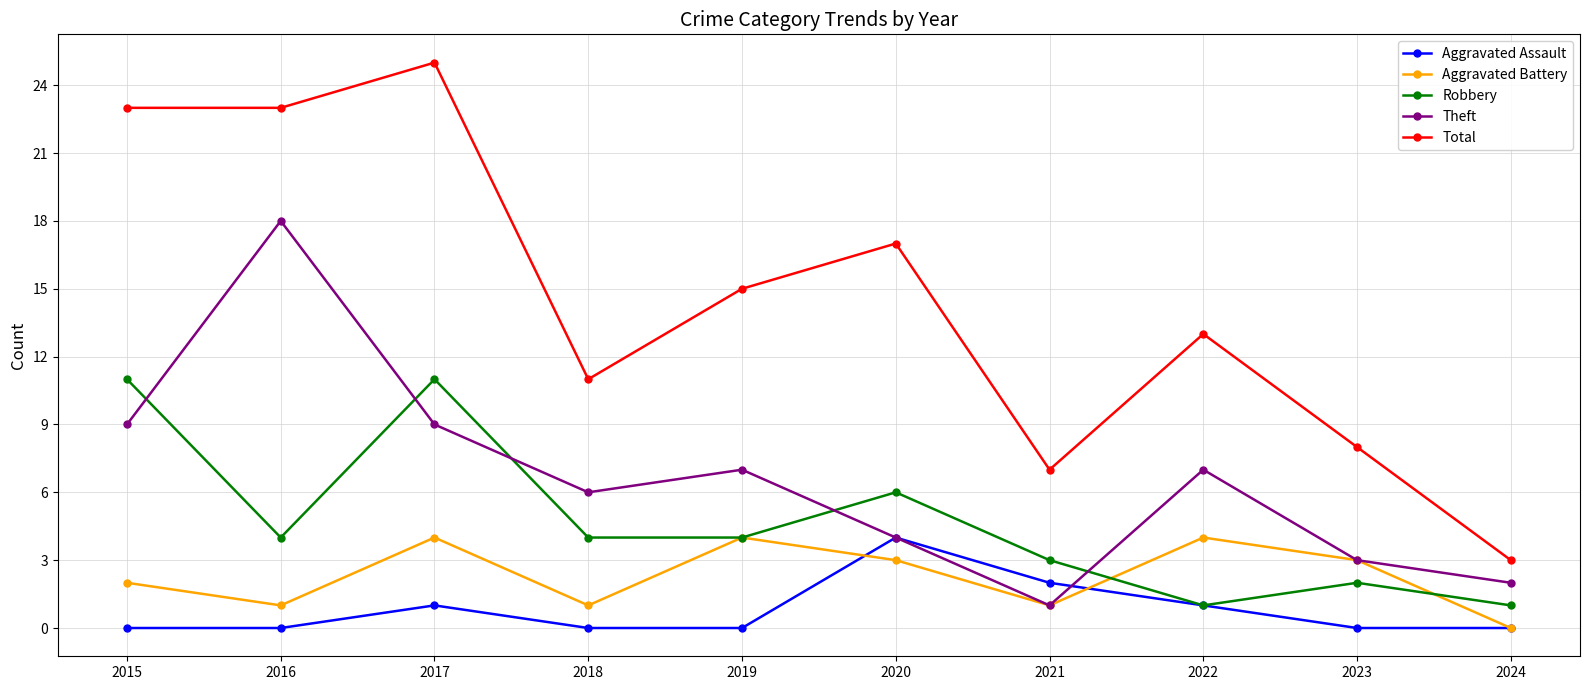

Which series has the largest total across all categories?

Total